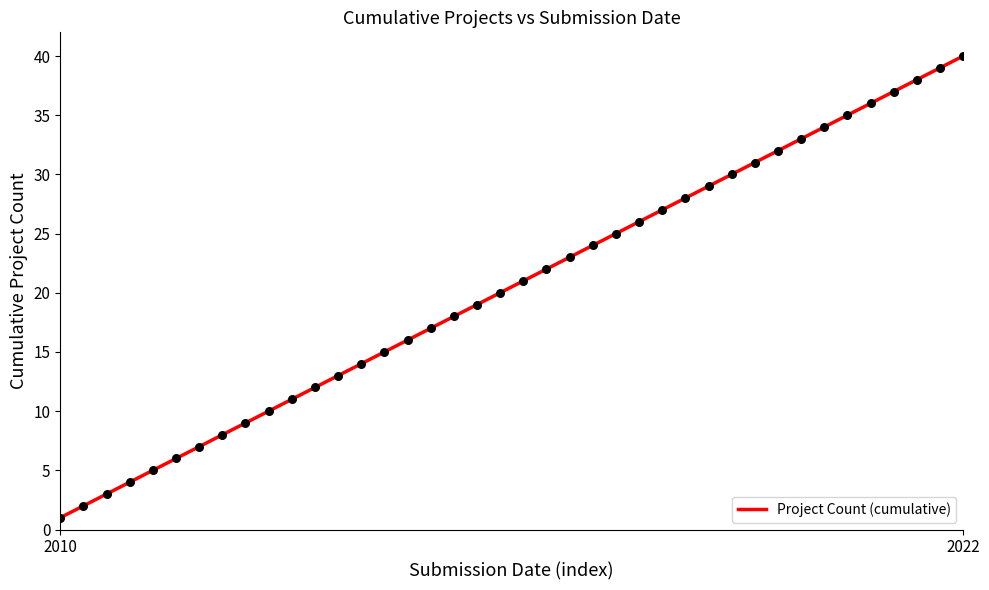

What is the greatest value displayed?

40